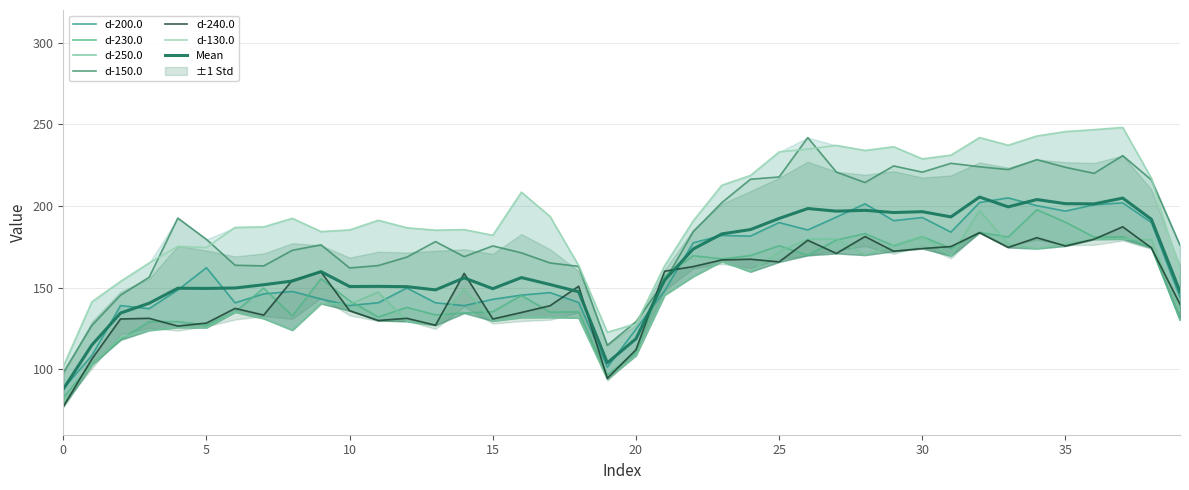

Reading left to right, list all the values displayed in this chart.

d-200.0: 88.2	108.5	139.1	137.2	148.6	162.2	140.8	146.2	147.7	143.1	139.1	140.8	149.8	140.7	139.0	142.9	145.5	147.0	140.9	101.3	124.7	148.1	177.5	182.0	181.6	189.9	185.3	193.2	201.3	191.0	193.0	184.0	202.2	205.0	200.2	196.9	200.8	201.9	189.9	144.2
d-230.0: 82.7	103.7	118.1	129.2	129.2	127.0	135.1	149.7	132.8	155.5	142.0	132.1	137.9	133.4	134.5	135.3	145.3	135.1	135.2	96.5	110.5	157.0	169.6	167.6	169.7	175.7	169.8	179.2	183.1	175.7	181.3	174.0	183.8	181.0	197.8	190.1	180.9	181.1	174.7	130.2
d-250.0: 79.7	102.8	119.6	123.9	125.8	125.5	135.1	131.1	124.0	140.3	139.9	147.3	129.4	127.5	149.2	129.7	131.8	131.9	131.5	94.2	108.5	145.5	156.9	166.2	159.8	172.2	179.8	179.9	170.0	176.2	181.4	169.5	197.3	176.8	173.9	176.8	179.7	179.8	179.4	135.6
d-150.0: 98.0	127.0	145.4	156.4	192.6	179.6	163.8	163.3	172.9	176.2	162.1	163.6	168.7	178.2	169.0	175.6	171.3	165.2	163.1	114.8	129.1	153.9	184.3	202.1	216.4	217.8	241.9	220.8	214.4	224.5	220.7	226.2	224.0	222.3	228.4	223.7	220.0	230.8	216.0	176.0
d-240.0: 77.2	106.4	130.9	131.2	126.5	128.3	137.3	133.2	154.6	159.6	135.9	129.9	131.3	127.0	158.8	130.8	134.8	139.0	150.9	94.5	112.0	160.1	162.9	167.0	167.4	165.8	179.0	171.0	181.3	172.3	174.0	175.2	183.7	174.7	180.6	175.6	179.7	187.3	174.4	139.9
d-130.0: 101.8	141.4	153.9	165.1	175.3	174.6	186.9	187.3	192.5	184.4	185.4	191.3	186.7	185.2	185.6	182.1	208.5	193.6	163.5	122.7	127.6	163.4	190.9	212.8	218.7	233.1	234.8	237.1	234.0	236.3	228.9	231.2	241.9	237.2	242.9	245.6	246.8	248.1	217.1	159.7